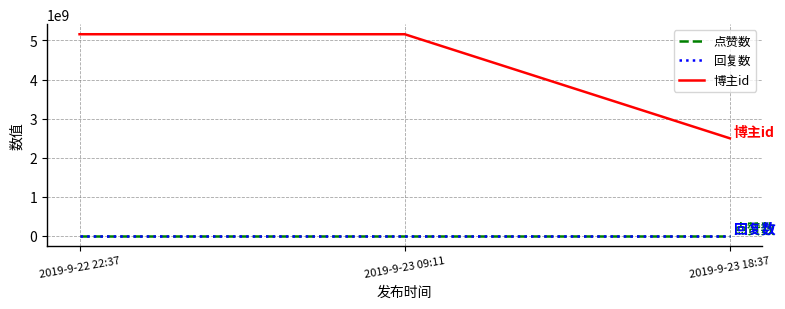

Rank the categories by 点赞数 value from highest to lowest.

2019-9-22 22:37, 2019-9-23 09:11, 2019-9-23 18:37